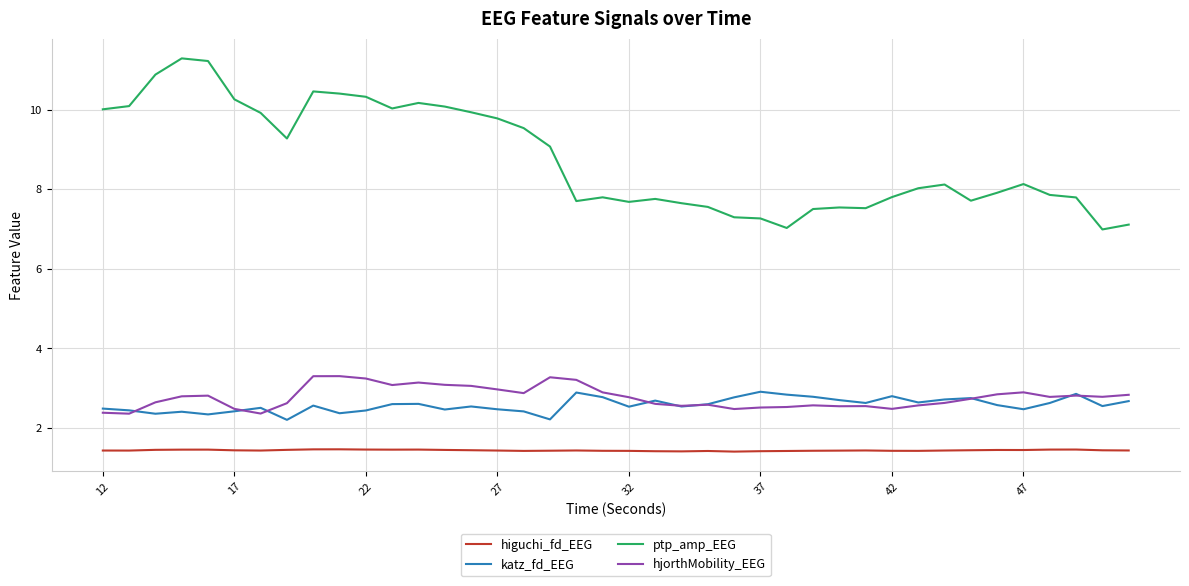

True or false: hjorthMobility_EEG and ptp_amp_EEG cross at least once.

False